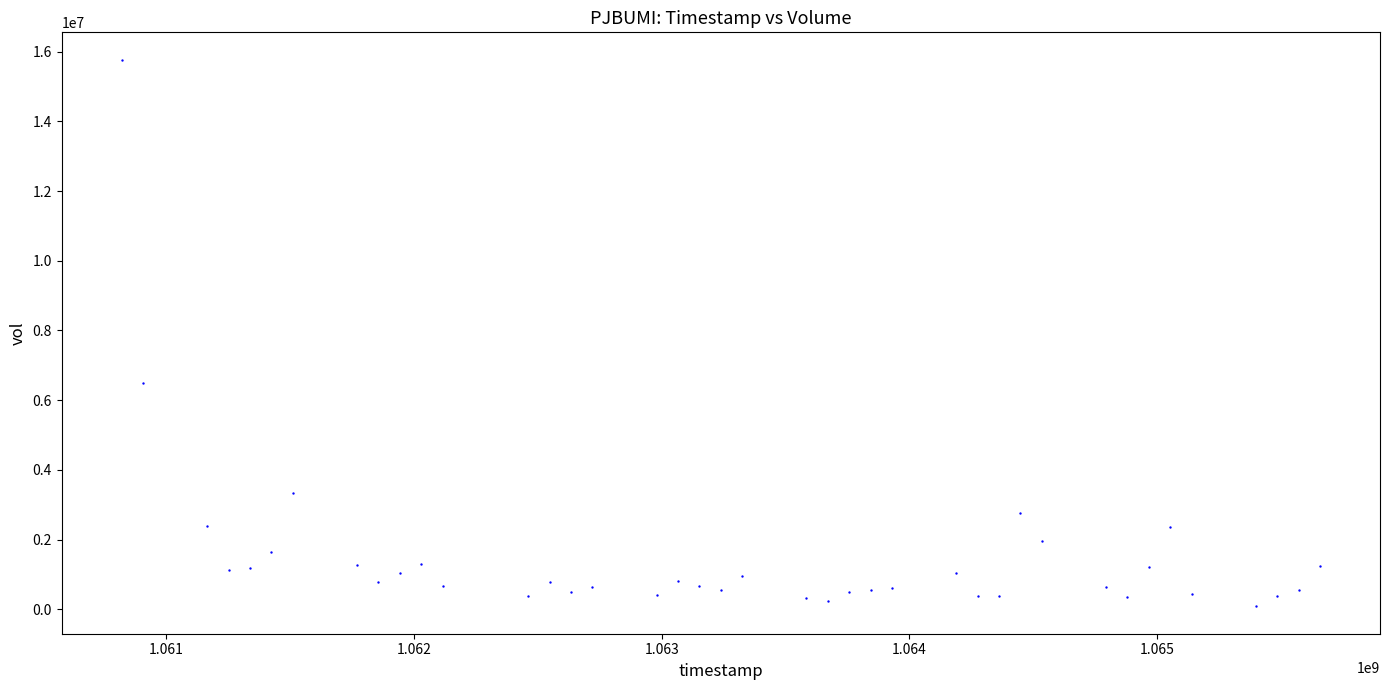

What is the range of X values (max minus min)?

4838400